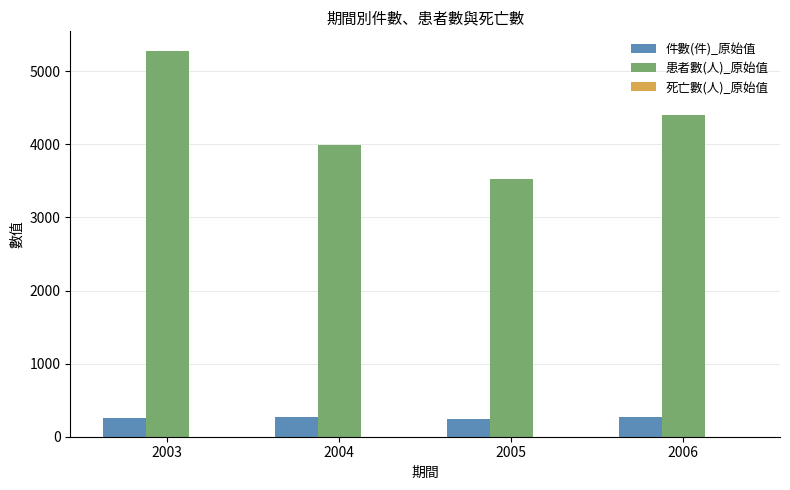

At which category is the sum across all series the highest?

2003